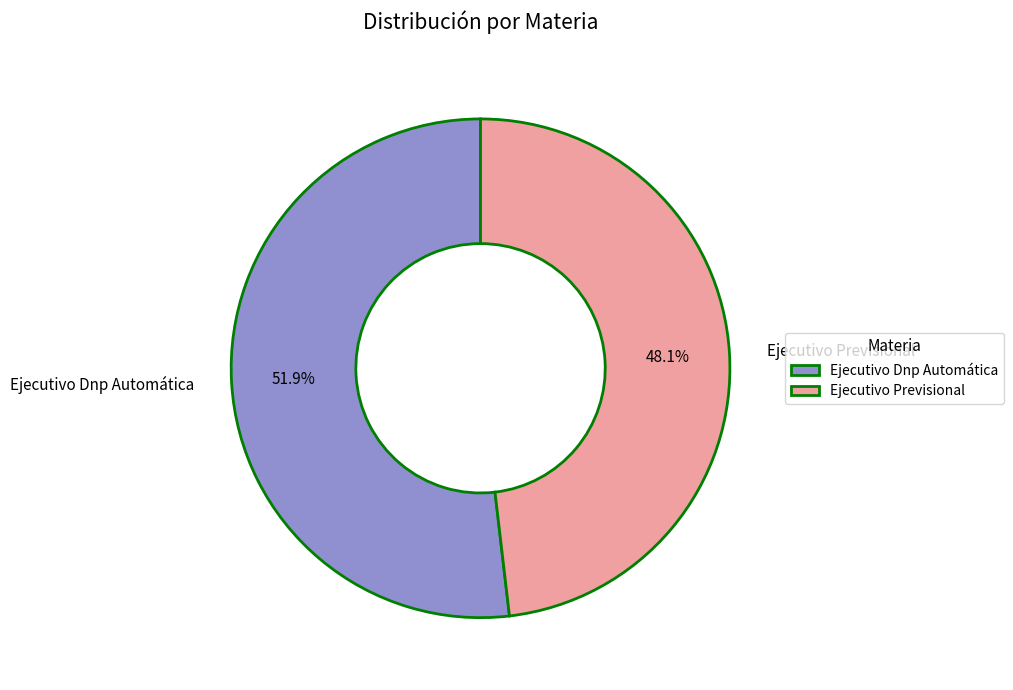

What is the largest slice in the pie chart?

Ejecutivo Dnp Automática